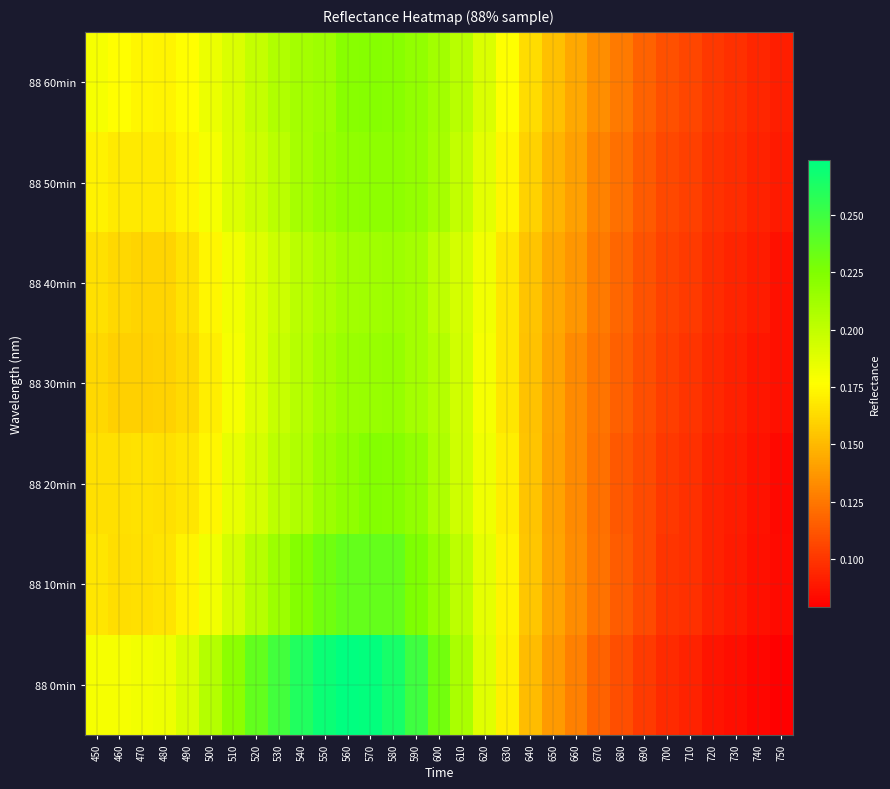

Reading left to right, what are all the values shown in this chart?

88 0min: 450=0.2	460=0.2	470=0.2	480=0.2	490=0.2	500=0.2	510=0.2	520=0.2	530=0.2	540=0.3	550=0.3	560=0.3	570=0.3	580=0.3	590=0.3	600=0.2	610=0.2	620=0.2	630=0.2	640=0.2	650=0.1	660=0.1	670=0.1	680=0.1	690=0.1	700=0.1	710=0.1	720=0.1	730=0.1	740=0.1	750=0.1
88 10min: 450=0.2	460=0.2	470=0.2	480=0.2	490=0.2	500=0.2	510=0.2	520=0.2	530=0.2	540=0.2	550=0.2	560=0.2	570=0.2	580=0.2	590=0.2	600=0.2	610=0.2	620=0.2	630=0.2	640=0.2	650=0.1	660=0.1	670=0.1	680=0.1	690=0.1	700=0.1	710=0.1	720=0.1	730=0.1	740=0.1	750=0.1
88 20min: 450=0.2	460=0.2	470=0.2	480=0.2	490=0.2	500=0.2	510=0.2	520=0.2	530=0.2	540=0.2	550=0.2	560=0.2	570=0.2	580=0.2	590=0.2	600=0.2	610=0.2	620=0.2	630=0.2	640=0.2	650=0.1	660=0.1	670=0.1	680=0.1	690=0.1	700=0.1	710=0.1	720=0.1	730=0.1	740=0.1	750=0.1
88 30min: 450=0.2	460=0.2	470=0.2	480=0.2	490=0.2	500=0.2	510=0.2	520=0.2	530=0.2	540=0.2	550=0.2	560=0.2	570=0.2	580=0.2	590=0.2	600=0.2	610=0.2	620=0.2	630=0.2	640=0.2	650=0.1	660=0.1	670=0.1	680=0.1	690=0.1	700=0.1	710=0.1	720=0.1	730=0.1	740=0.1	750=0.1
88 40min: 450=0.2	460=0.2	470=0.2	480=0.2	490=0.2	500=0.2	510=0.2	520=0.2	530=0.2	540=0.2	550=0.2	560=0.2	570=0.2	580=0.2	590=0.2	600=0.2	610=0.2	620=0.2	630=0.2	640=0.2	650=0.1	660=0.1	670=0.1	680=0.1	690=0.1	700=0.1	710=0.1	720=0.1	730=0.1	740=0.1	750=0.1
88 50min: 450=0.2	460=0.2	470=0.2	480=0.2	490=0.2	500=0.2	510=0.2	520=0.2	530=0.2	540=0.2	550=0.2	560=0.2	570=0.2	580=0.2	590=0.2	600=0.2	610=0.2	620=0.2	630=0.2	640=0.2	650=0.1	660=0.1	670=0.1	680=0.1	690=0.1	700=0.1	710=0.1	720=0.1	730=0.1	740=0.1	750=0.1
88 60min: 450=0.2	460=0.2	470=0.2	480=0.2	490=0.2	500=0.2	510=0.2	520=0.2	530=0.2	540=0.2	550=0.2	560=0.2	570=0.2	580=0.2	590=0.2	600=0.2	610=0.2	620=0.2	630=0.2	640=0.2	650=0.2	660=0.1	670=0.1	680=0.1	690=0.1	700=0.1	710=0.1	720=0.1	730=0.1	740=0.1	750=0.1